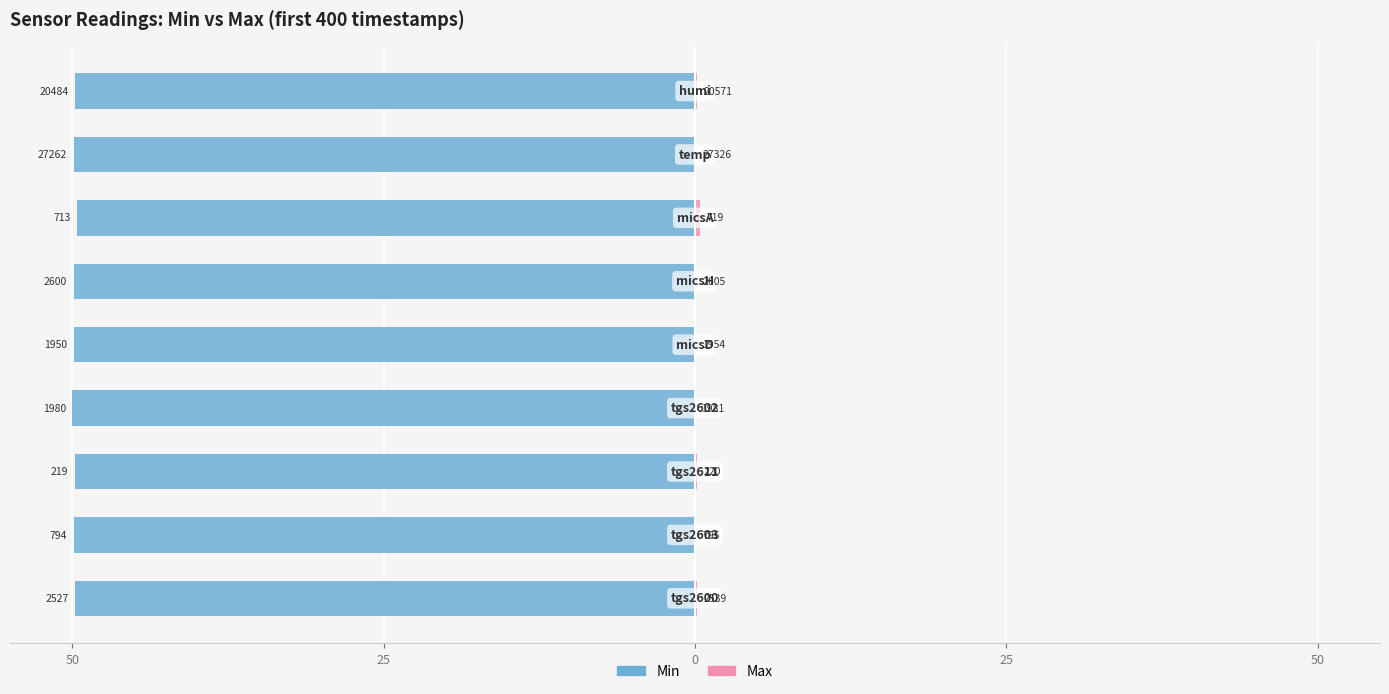

The Min series shows -49.8 at 8. True or false?

True